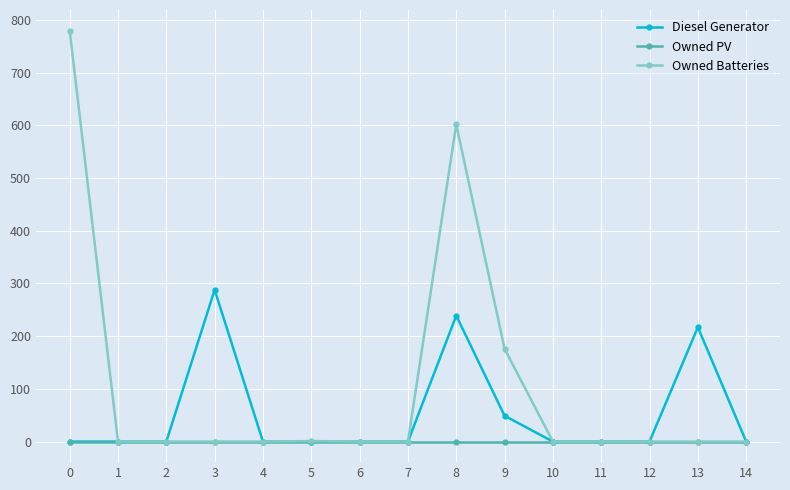

Does the chart display data point markers on the line(s)?

Yes